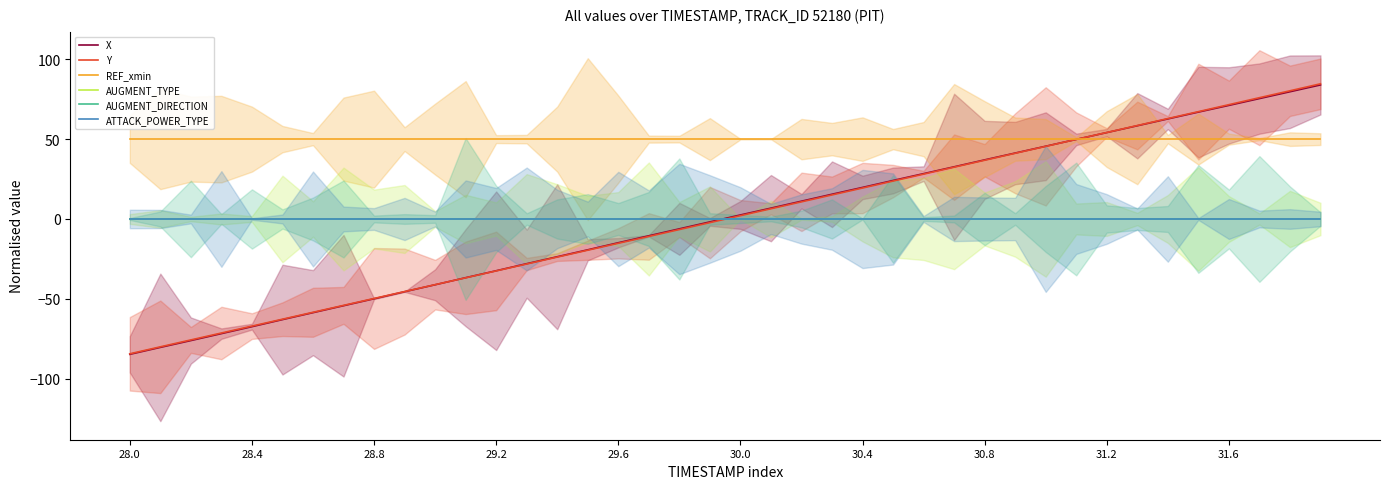

True or false: AUGMENT_DIRECTION has more than 1 points higher than both neighbors.

False